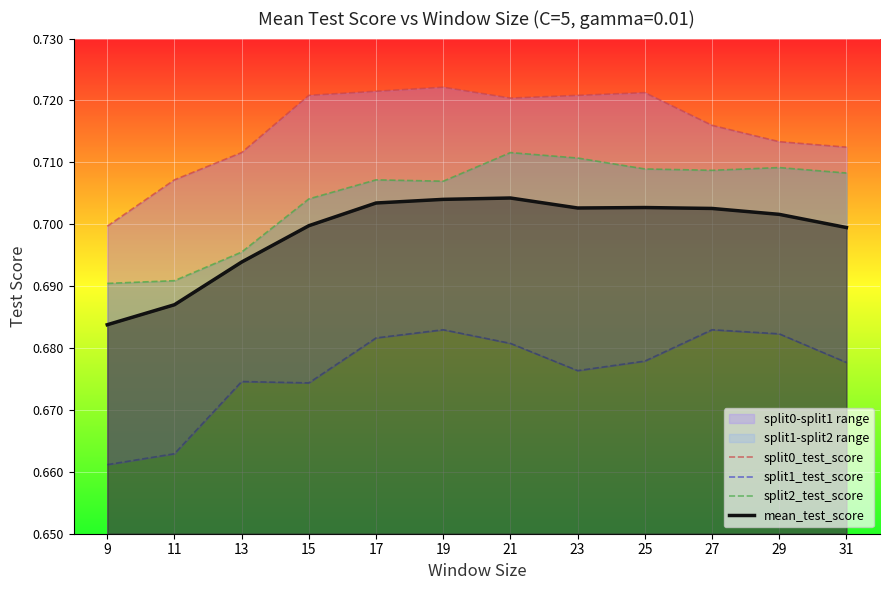

How many interior local peaks does the mean_test_score series have?

2